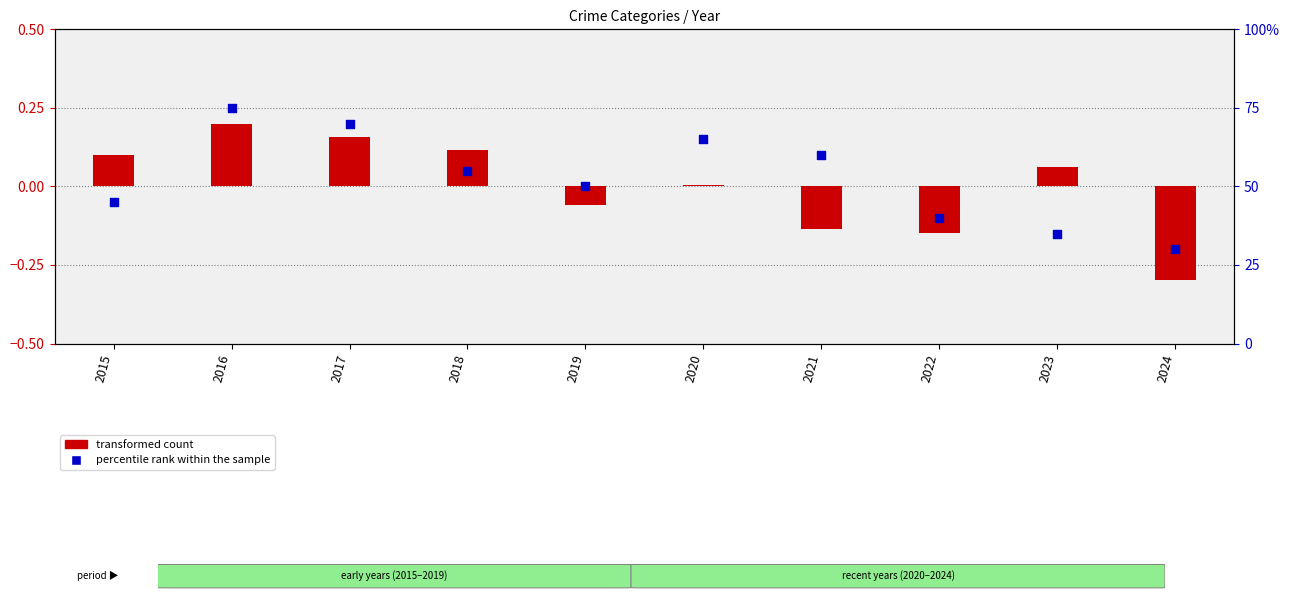

At which category is the sum across all series the highest?

2016